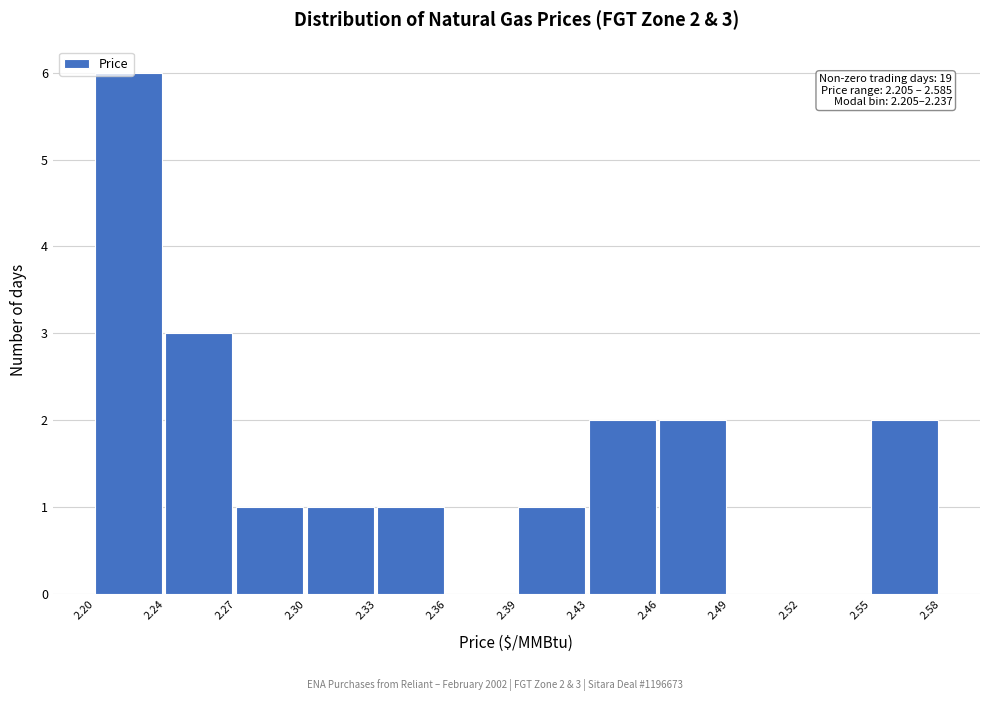

At which category does the chart reach its peak across all series?

2.20